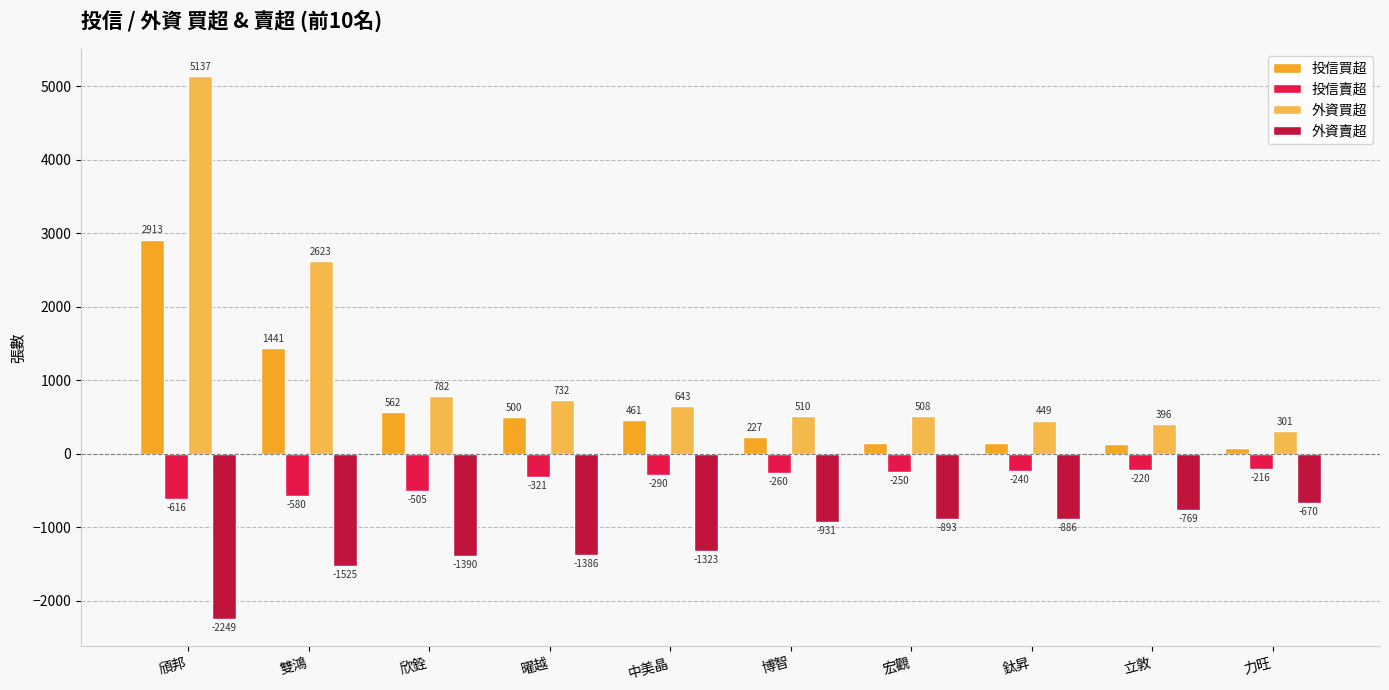

At how many categories does at least one series exceed 105?

10